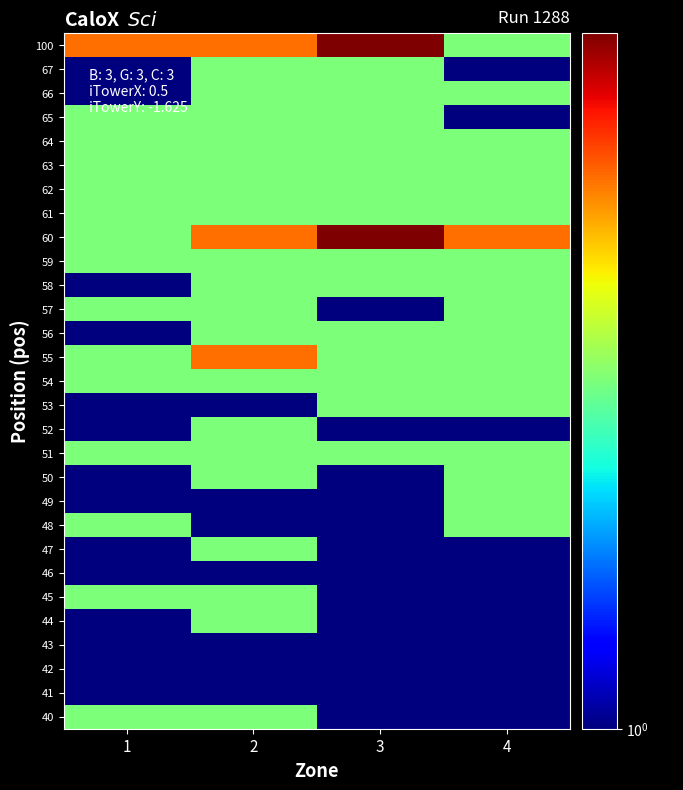

How many categories are shown in the chart?

4